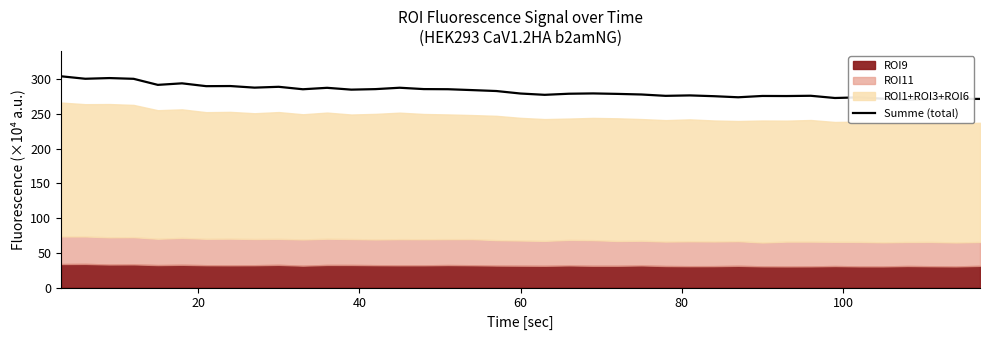

Does the chart have visible grid lines?

No